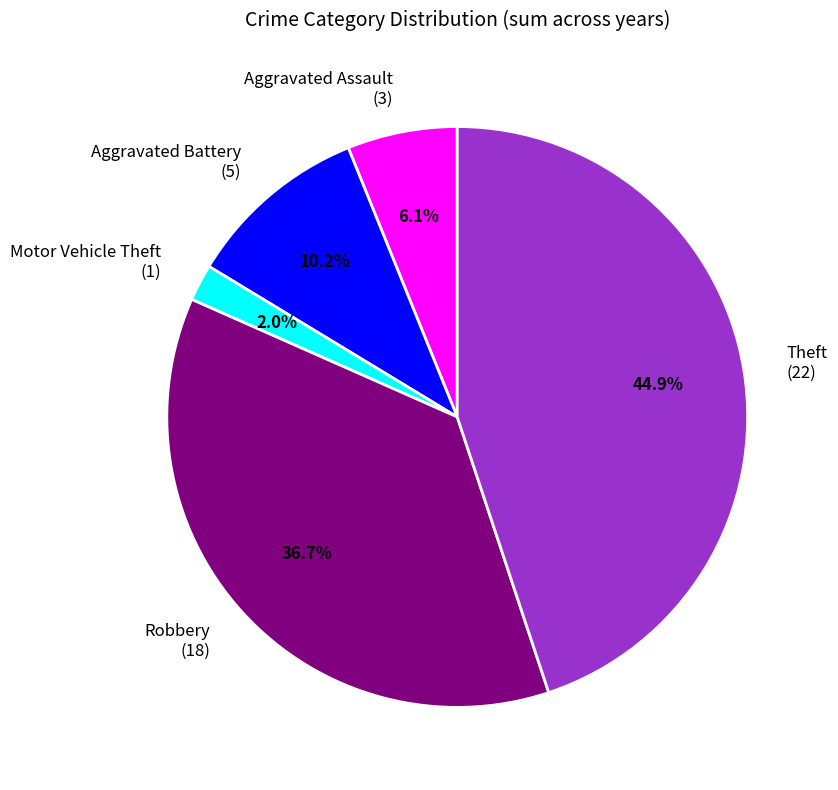

How many segments does this pie chart have?

5